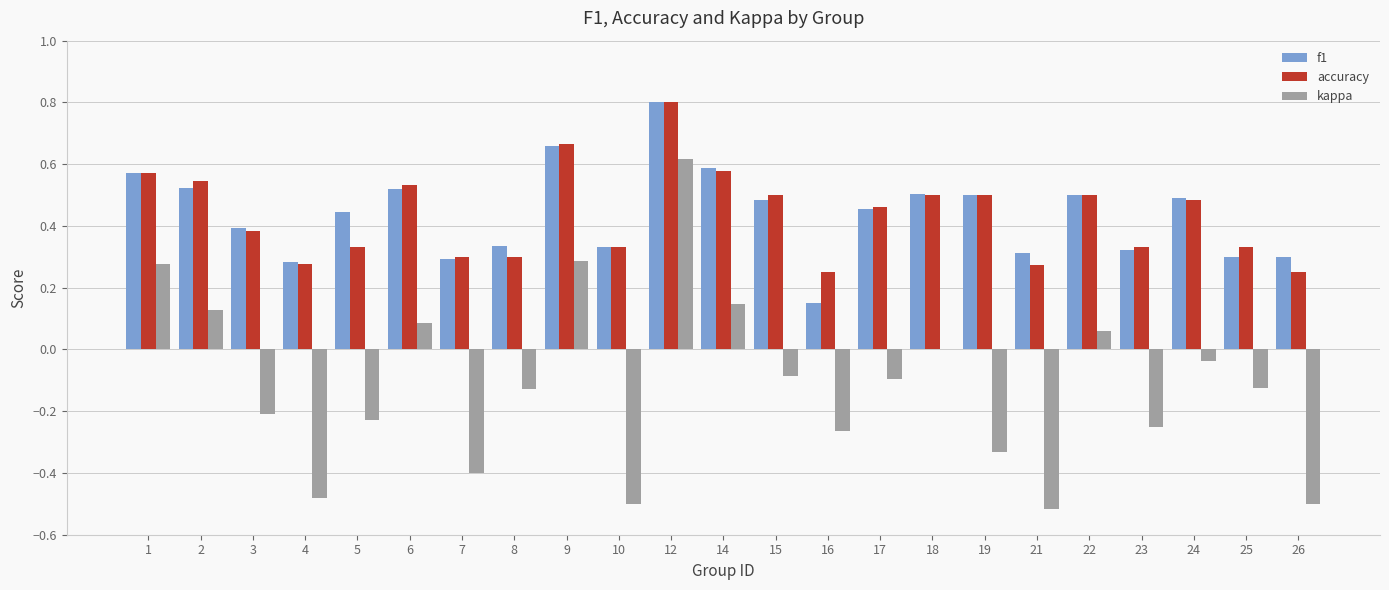

Which series has the largest range (max minus min)?

kappa